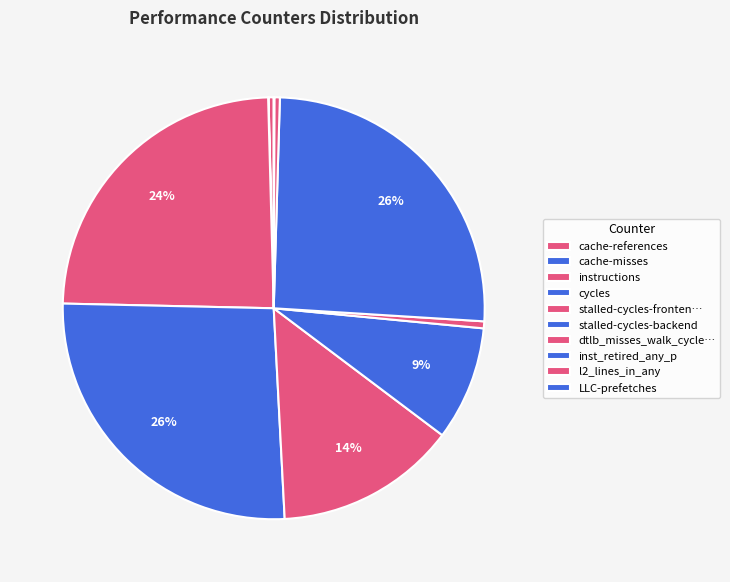

What percentage is NOT represented by stalled-cycles-backend?

91.2%